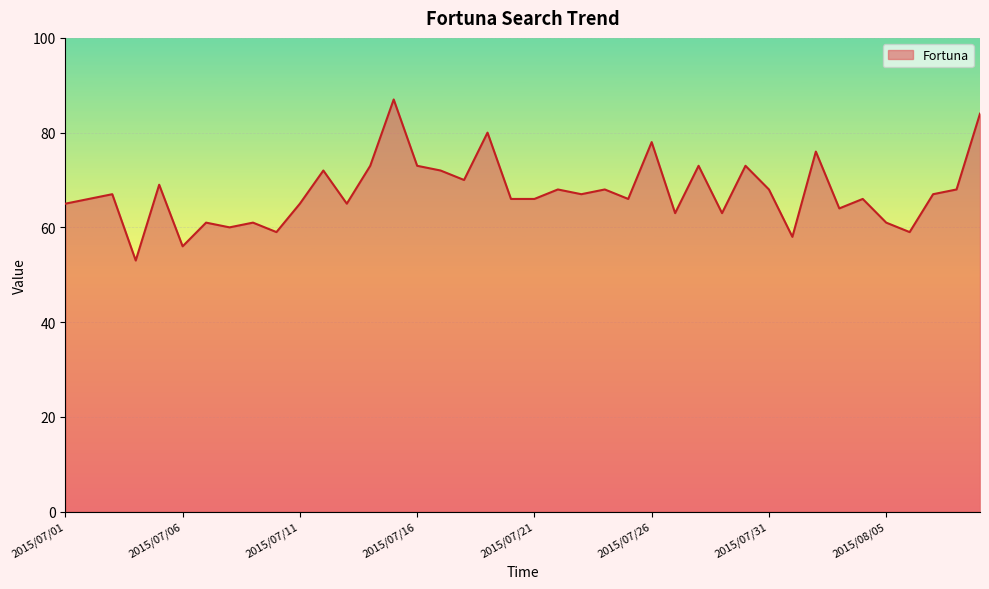

What is the difference between the maximum and minimum values?

34